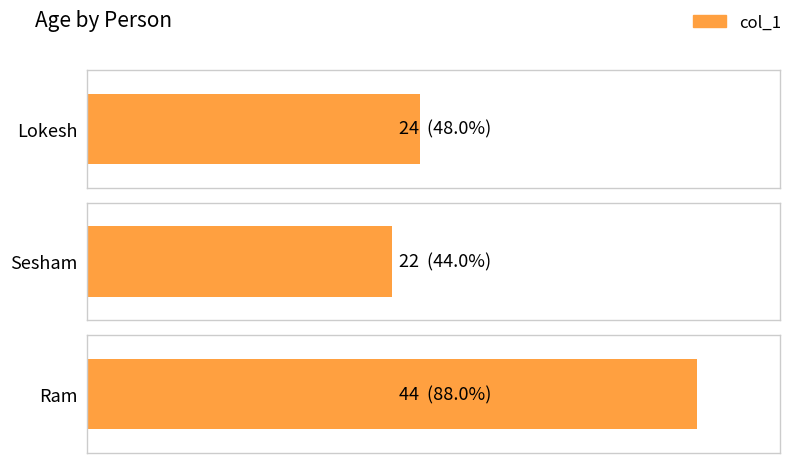

How many bars are there in total?

3